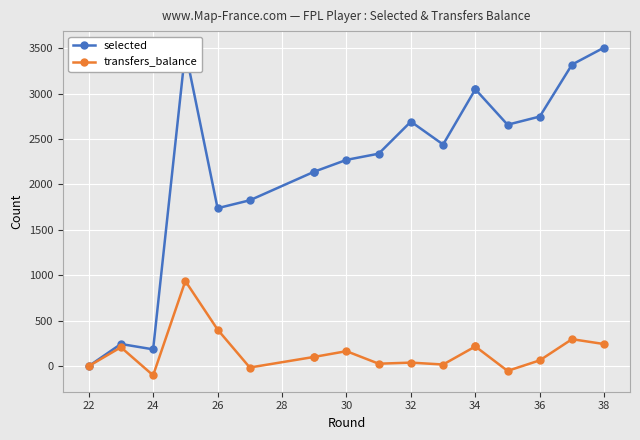

What is the value of the selected point at the 18th from the left?

3508